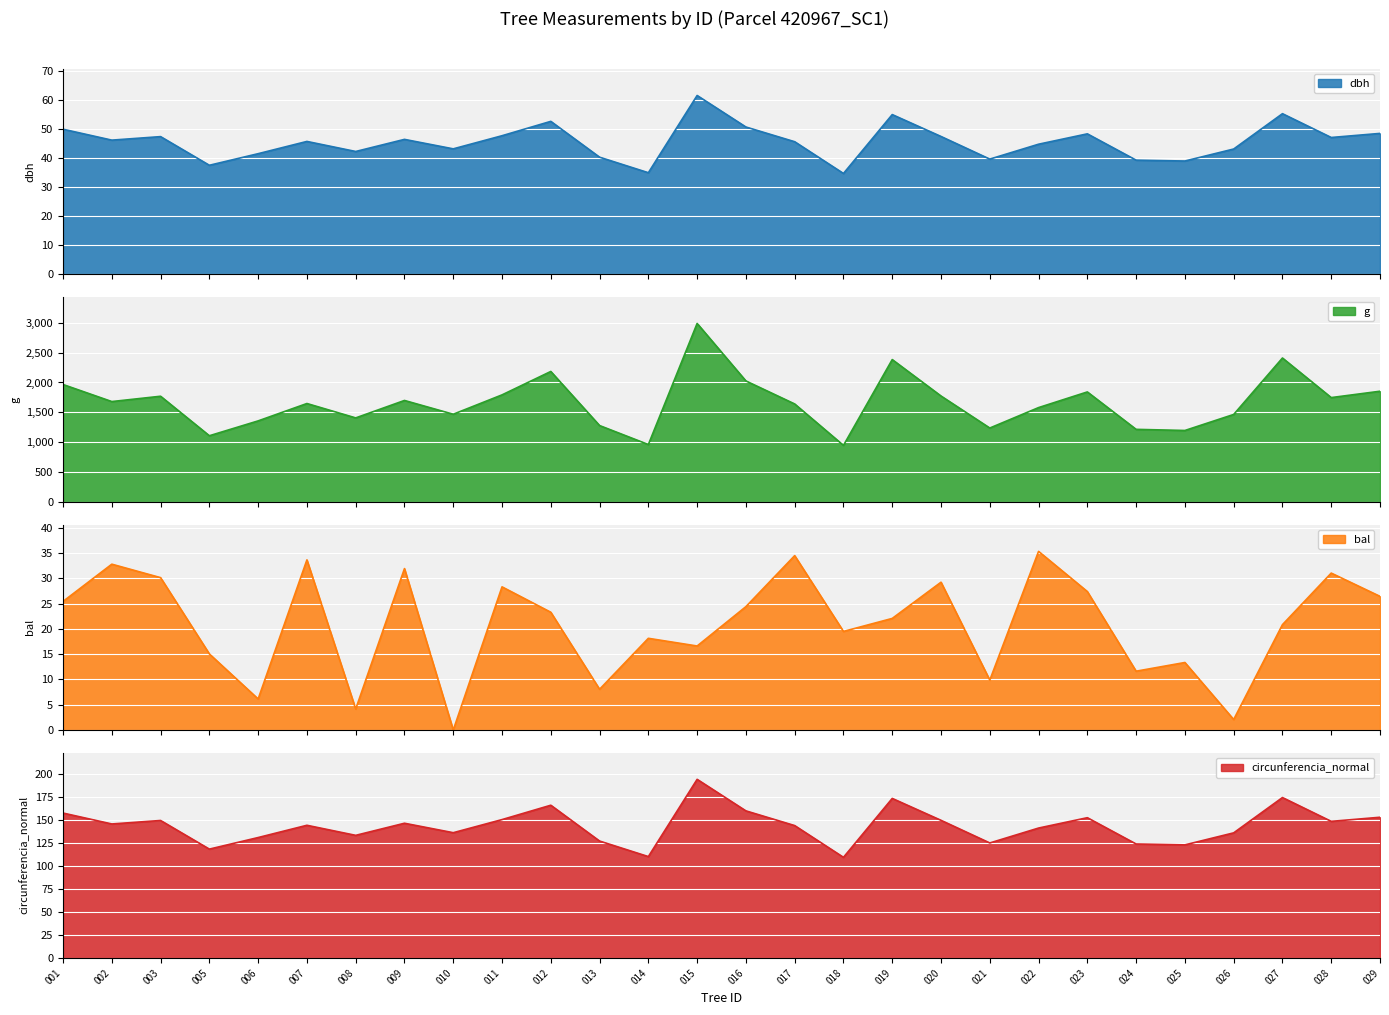

Reading left to right, transcribe all the data shown in this chart.

dbh: 50.0	46.3	47.5	37.6	41.6	45.8	42.3	46.5	43.2	47.8	52.7	40.4	35.0	61.7	50.8	45.7	34.8	55.1	47.5	39.7	44.9	48.4	39.4	39.0	43.2	55.4	47.2	48.6
g: 1966.1	1681.0	1769.9	1109.3	1357.7	1648.2	1407.7	1699.4	1469.2	1792.7	2184.2	1279.8	962.4	2987.3	2025.7	1640.9	948.4	2383.0	1773.8	1238.4	1580.2	1842.0	1216.2	1197.4	1465.4	2409.3	1747.4	1853.7
bal: 25.4	32.8	30.1	15.0	6.1	33.6	4.2	31.9	0.0	28.3	23.3	8.1	18.1	16.6	24.4	34.5	19.5	22.1	29.2	9.9	35.3	27.4	11.6	13.3	2.1	20.8	31.0	26.4
circunferencia_normal: 157.2	145.3	149.1	118.1	130.6	143.9	133.0	146.1	135.9	150.1	165.7	126.8	110.0	193.8	159.6	143.6	109.2	173.1	149.3	124.8	140.9	152.1	123.6	122.7	135.7	174.0	148.2	152.6